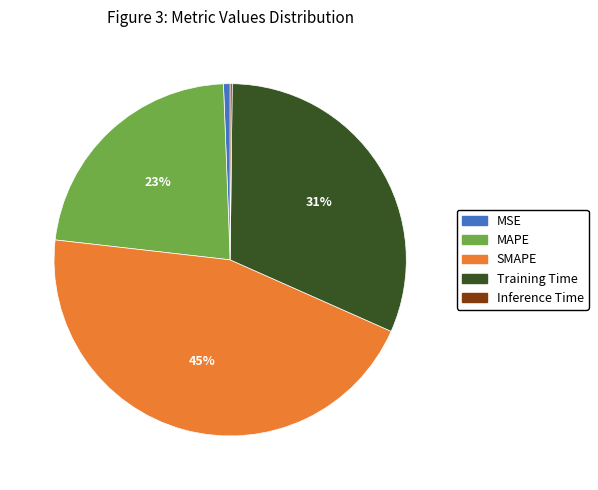

To the nearest percent, what percentage of the pie is SMAPE?

45%